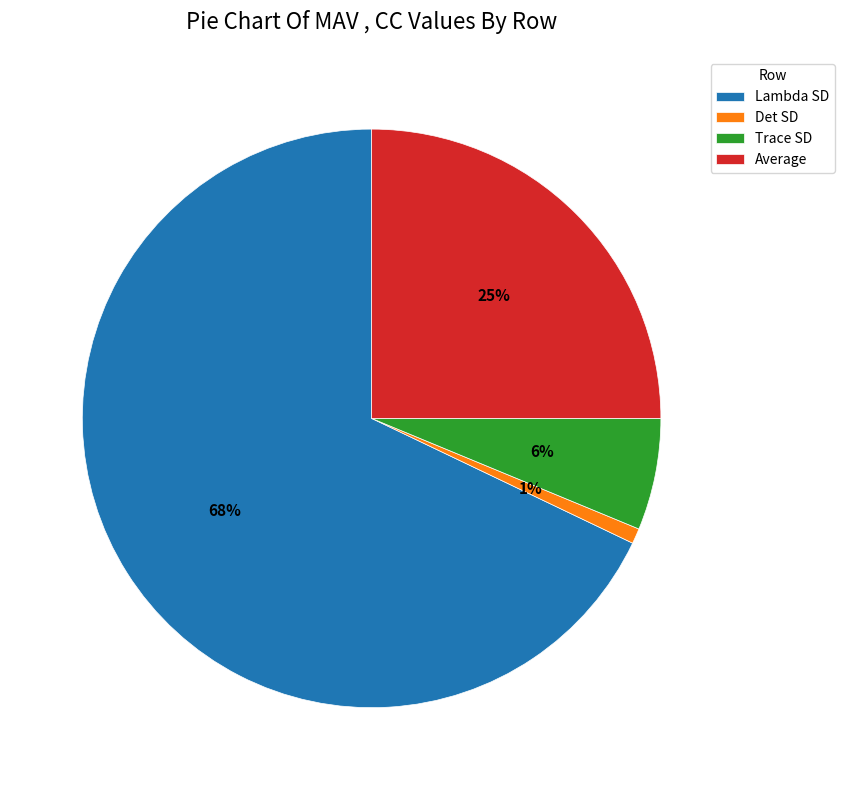

Which category has the smallest portion of the pie?

Det SD